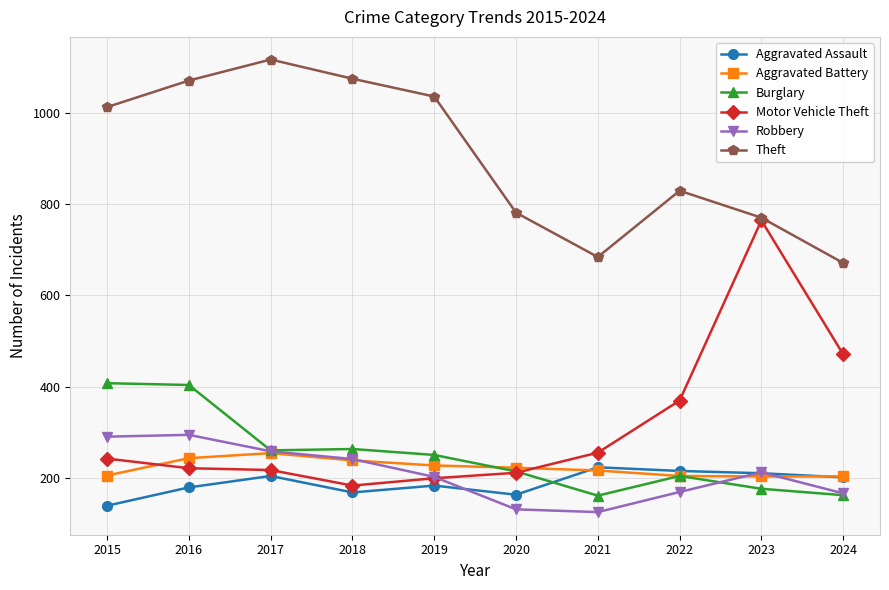

Rank the series by their maximum value, from highest to lowest.

Theft, Motor Vehicle Theft, Burglary, Robbery, Aggravated Battery, Aggravated Assault